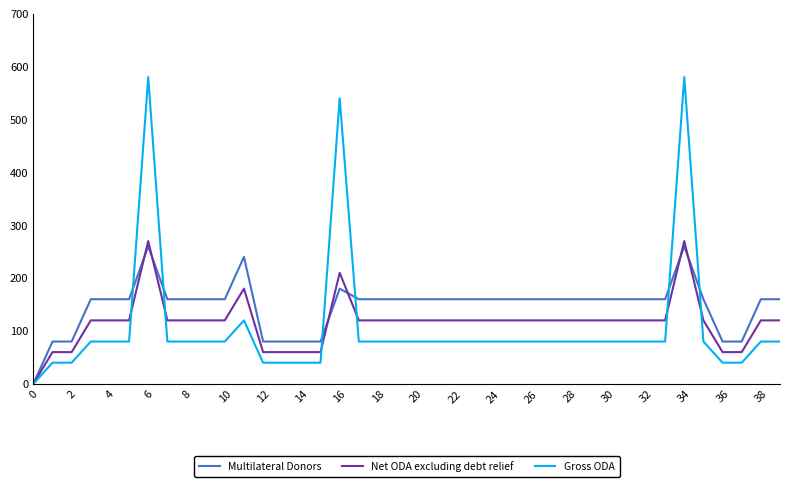

How many categories are shown in the chart?

40